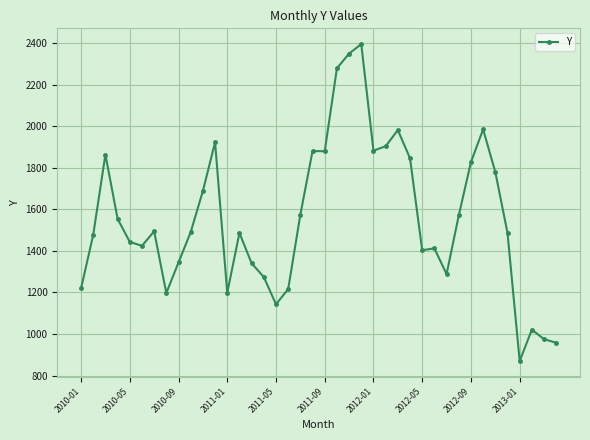

True or false: the data has more than 2 interior local peaks.

True